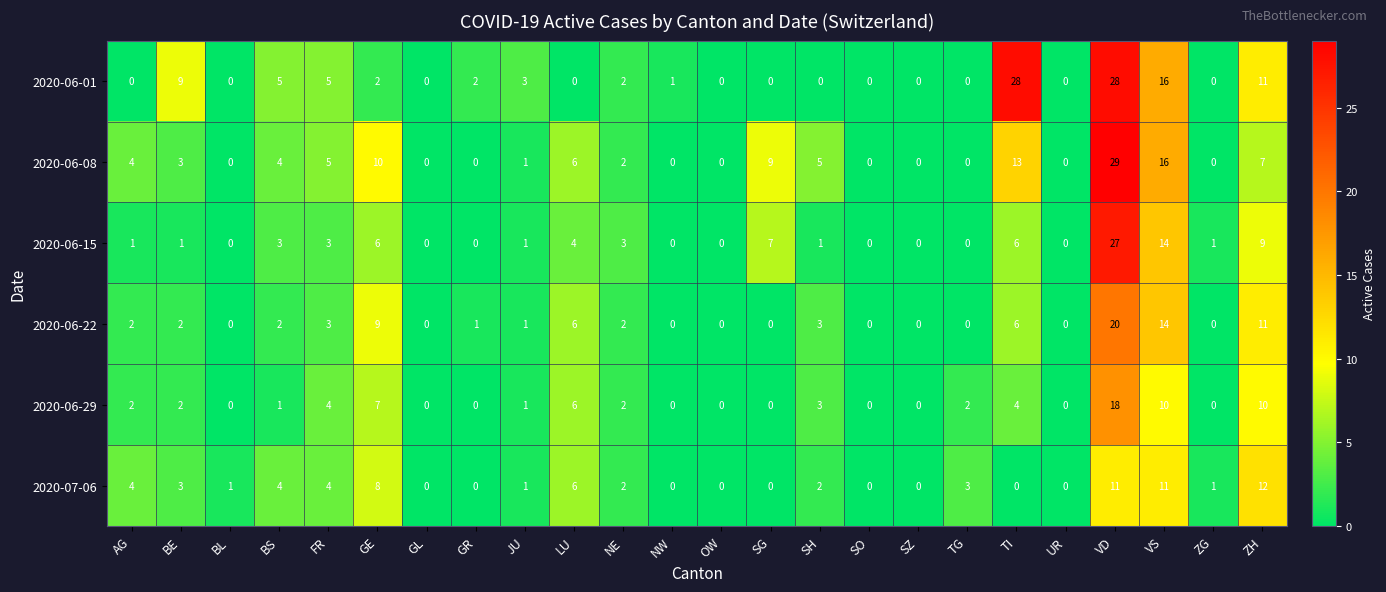

Count the number of data series in this chart.

6